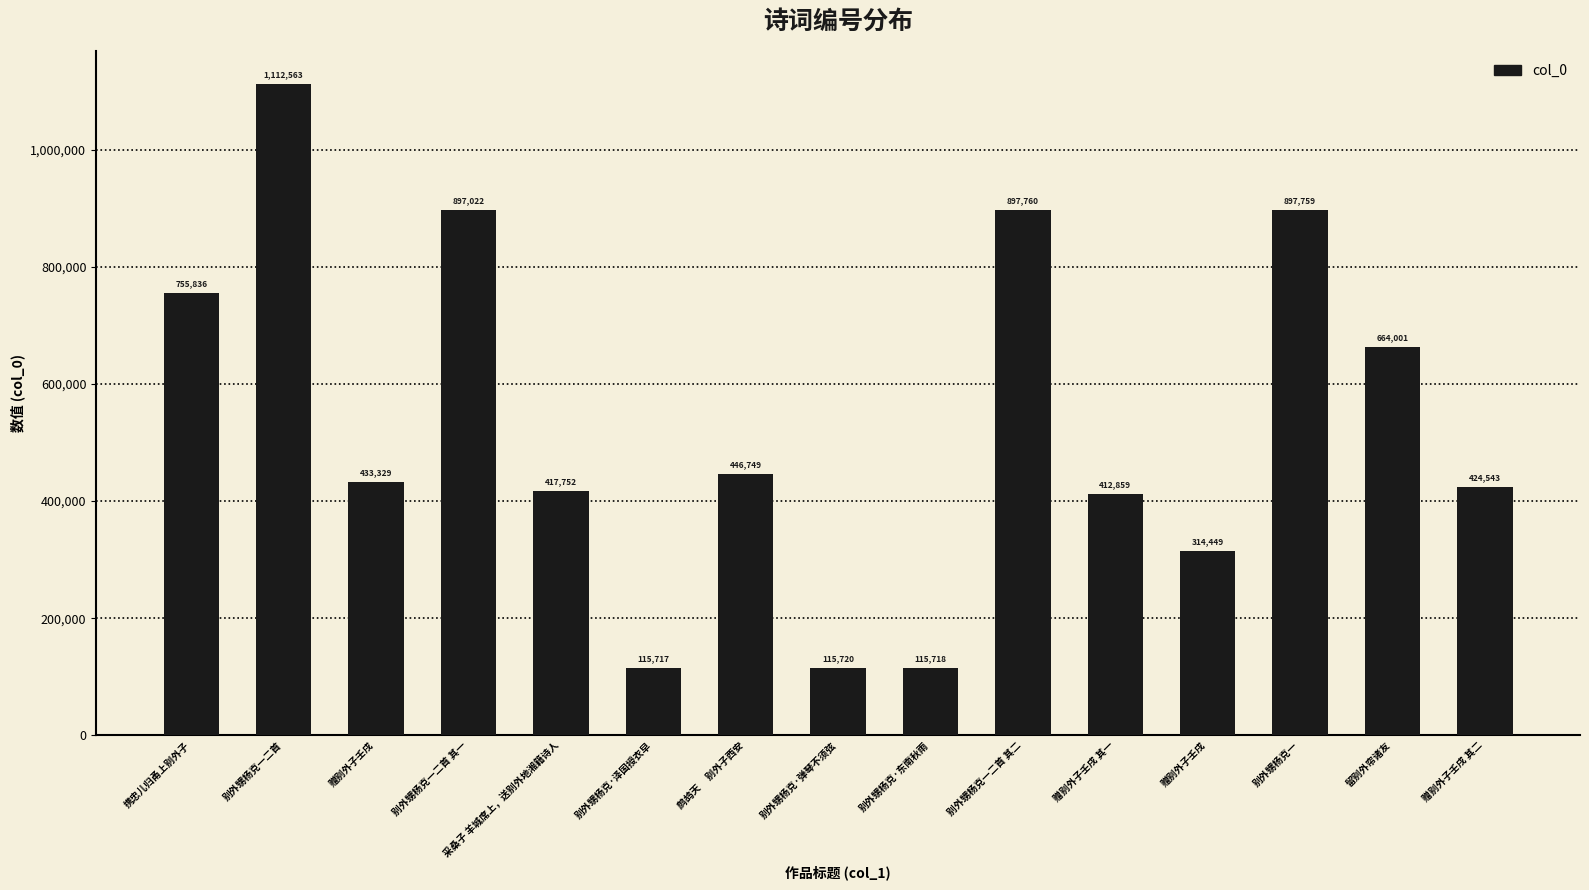

How many bars are there in total?

15